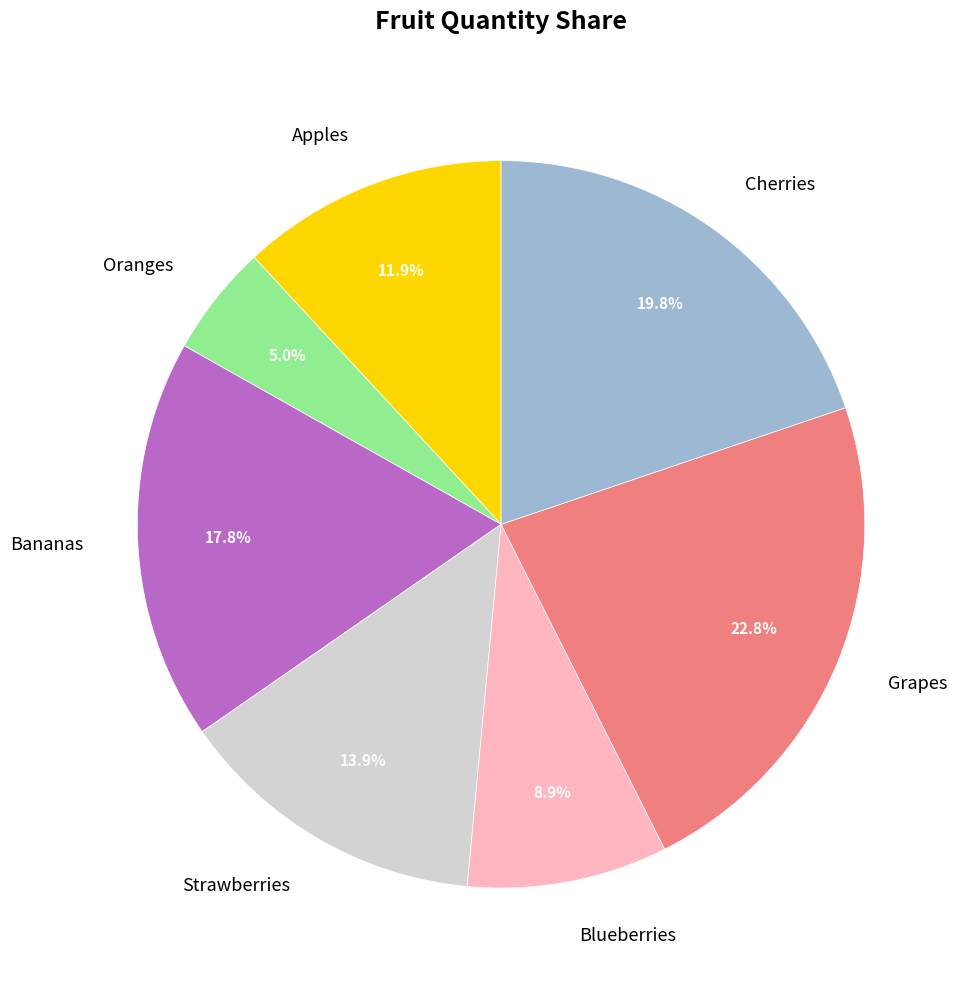

To the nearest percent, what is the difference between the Strawberries and Blueberries slice percentages?

5%